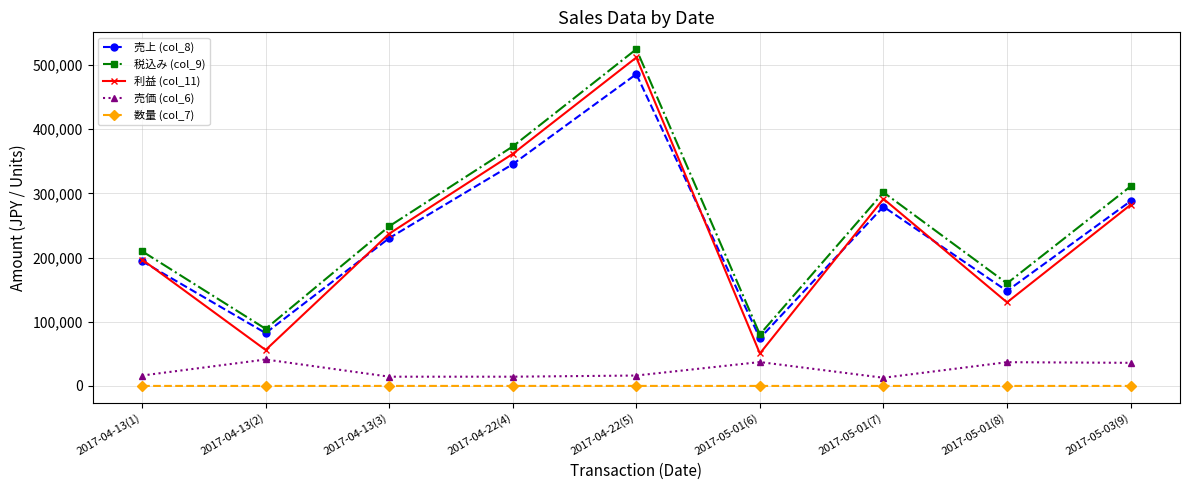

Is it true that 税込み (col_9) equals 248832 at 2017-04-13(3)?

True